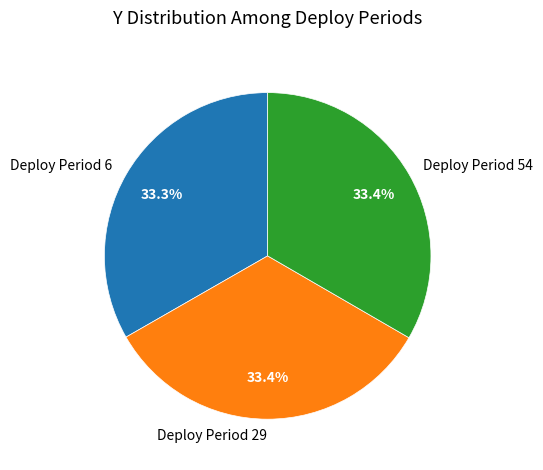

How many segments does this pie chart have?

3